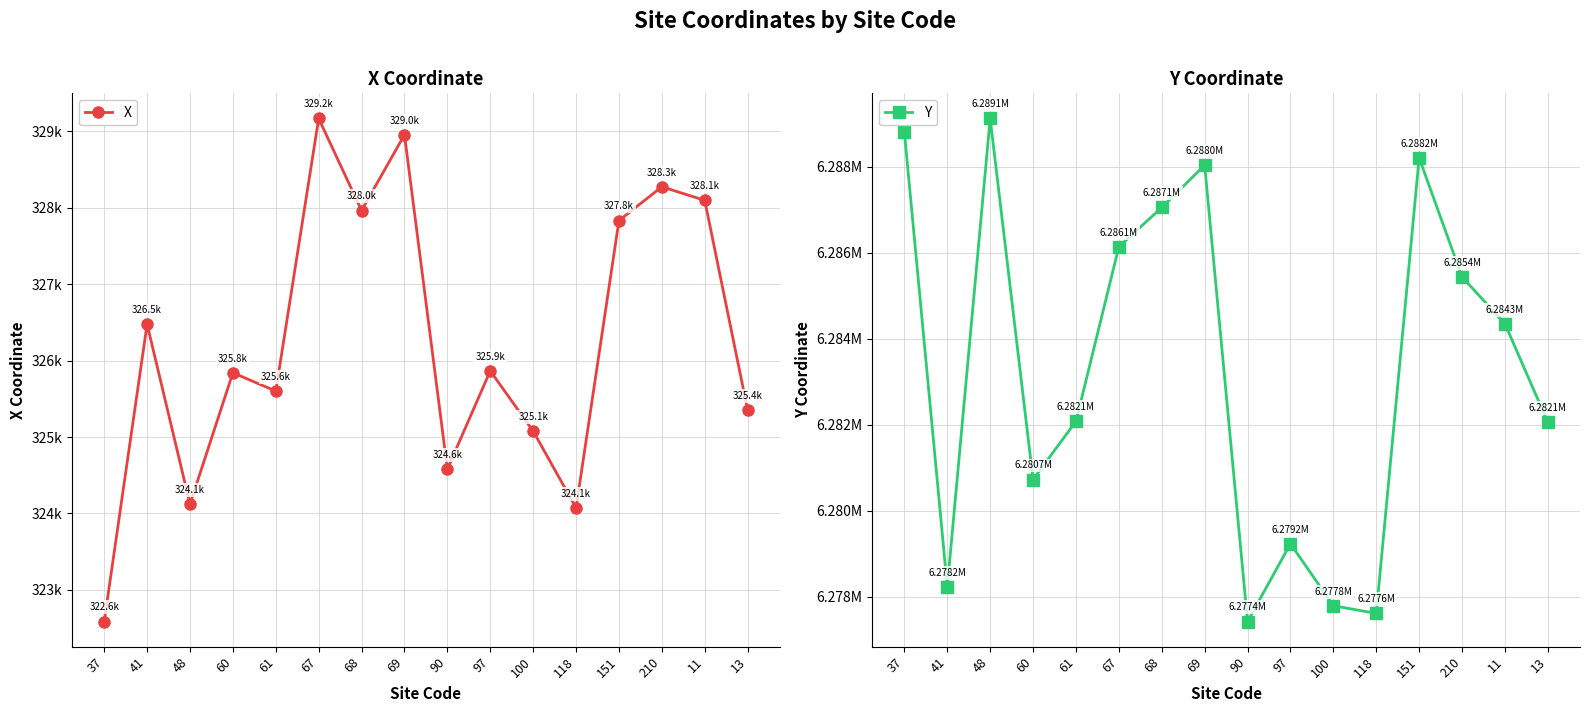

What is the label of the 3rd point from the right?

210